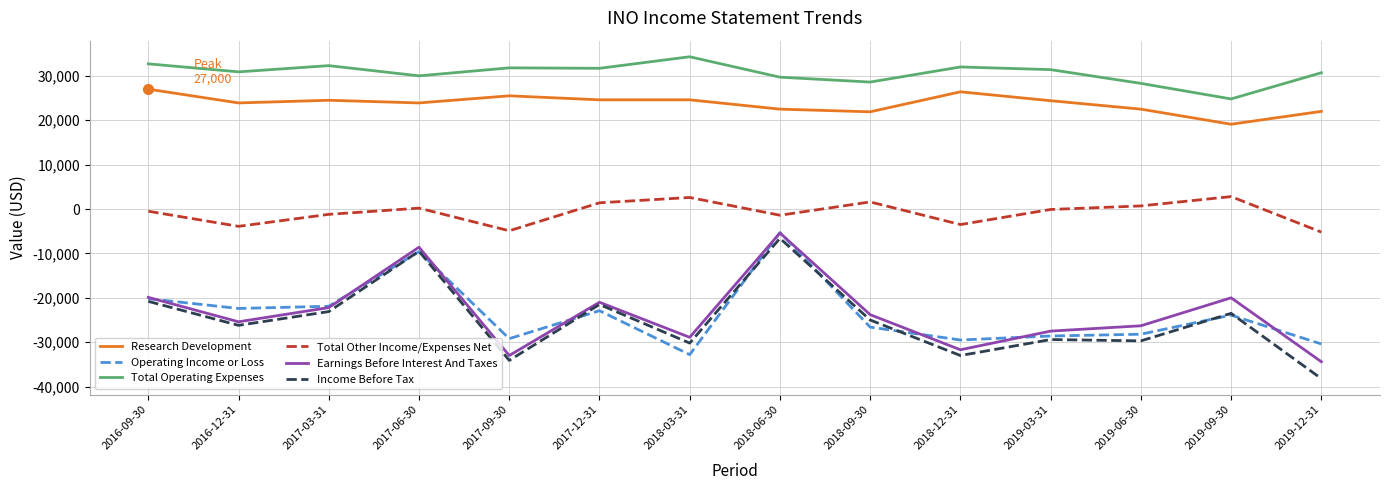

Is it true that Research Development equals 24400 at 2019-03-31?

True